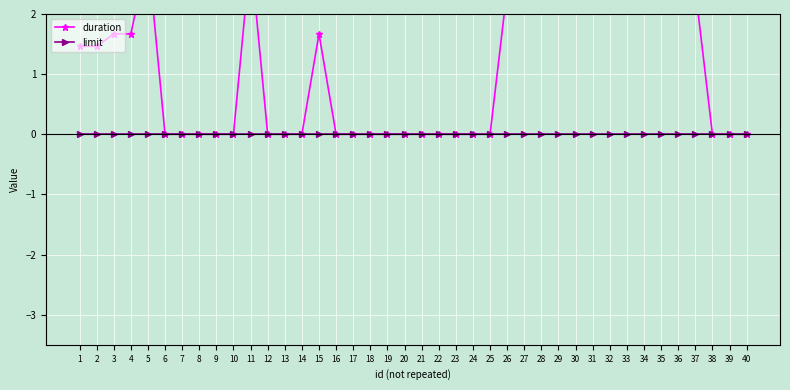

Which label corresponds to the largest value in the chart?

5